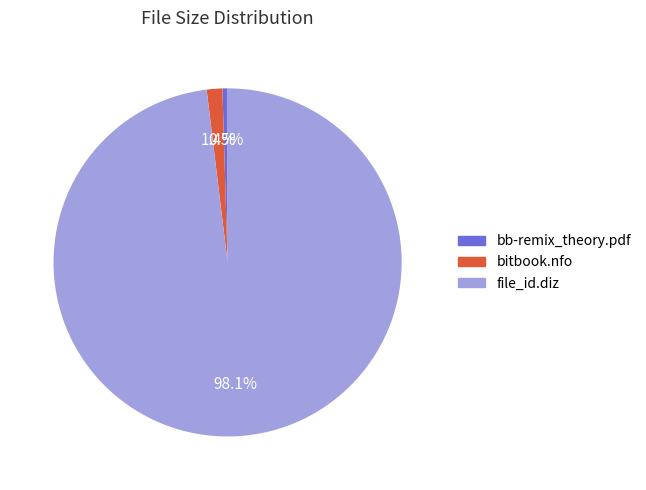

How much of the chart is everything except file_id.diz?

1.9%